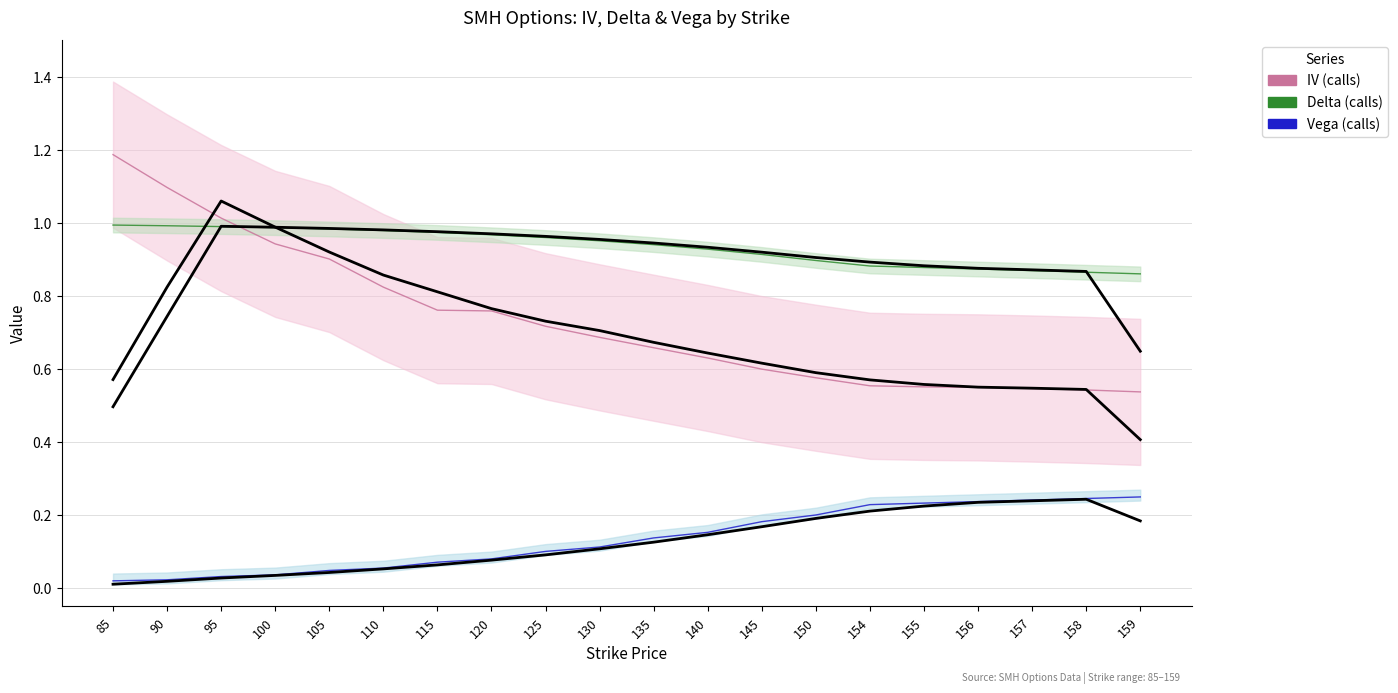

How many data points does each series have?

20